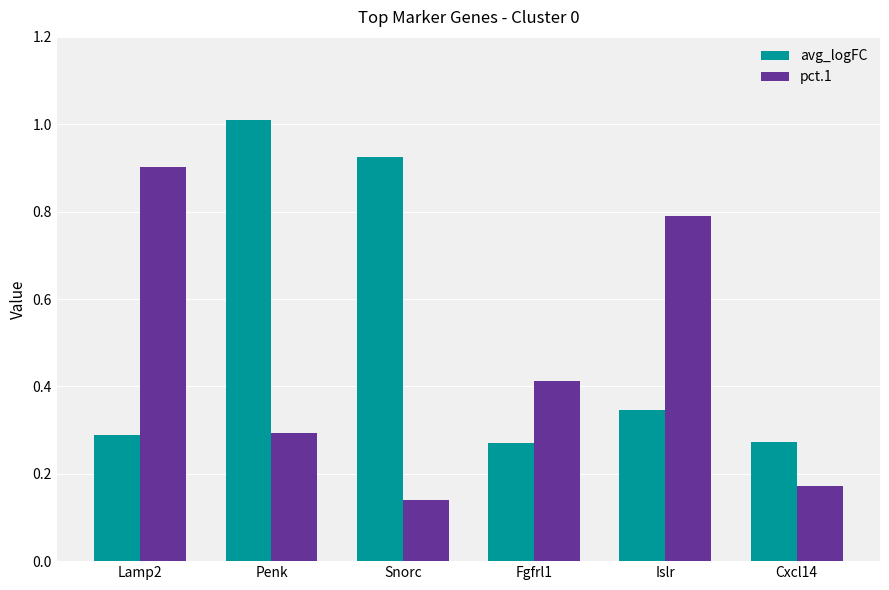

How many bars are there in each group?

2